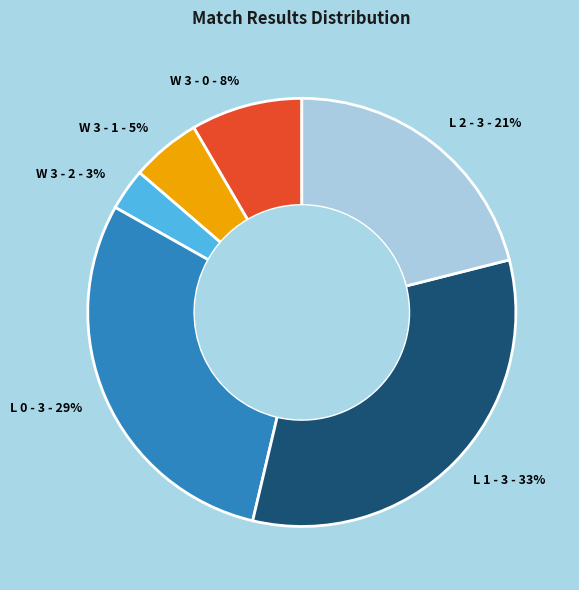

To the nearest percent, what is the average slice percentage?

17%